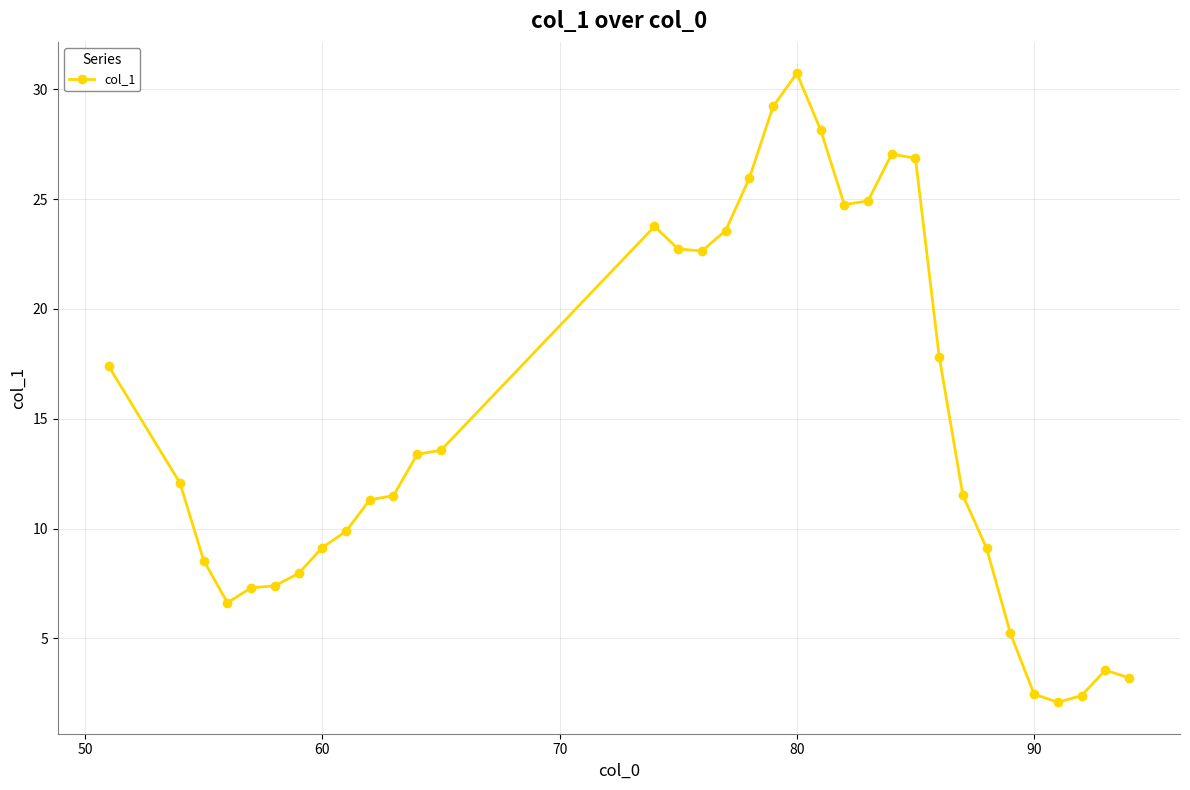

What is the minimum value shown in the chart?

2.1